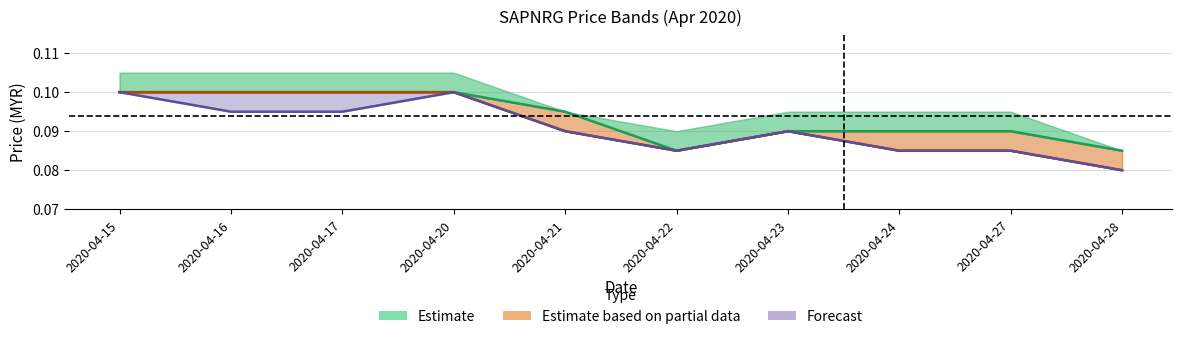

Which label corresponds to the largest value in the chart?

2020-04-15